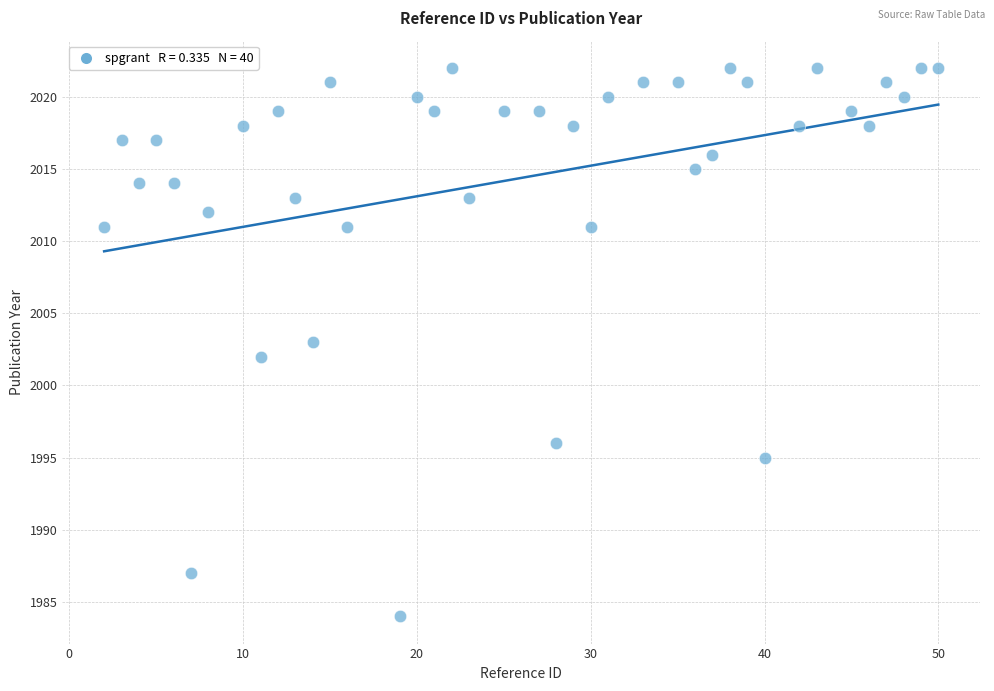

What is the range of Y values (max minus min)?

38